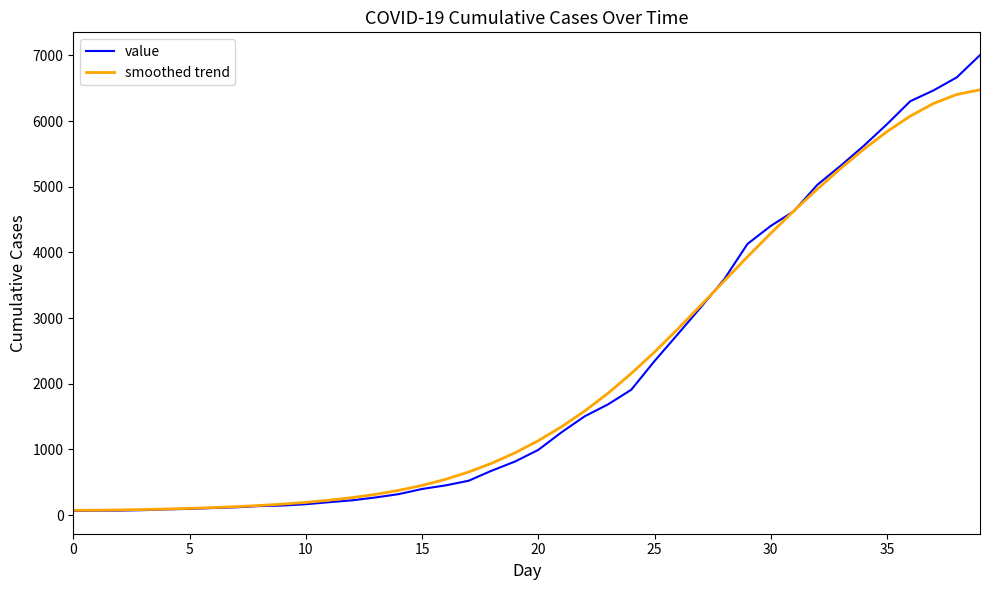

What is the highest value of the value series?

7003